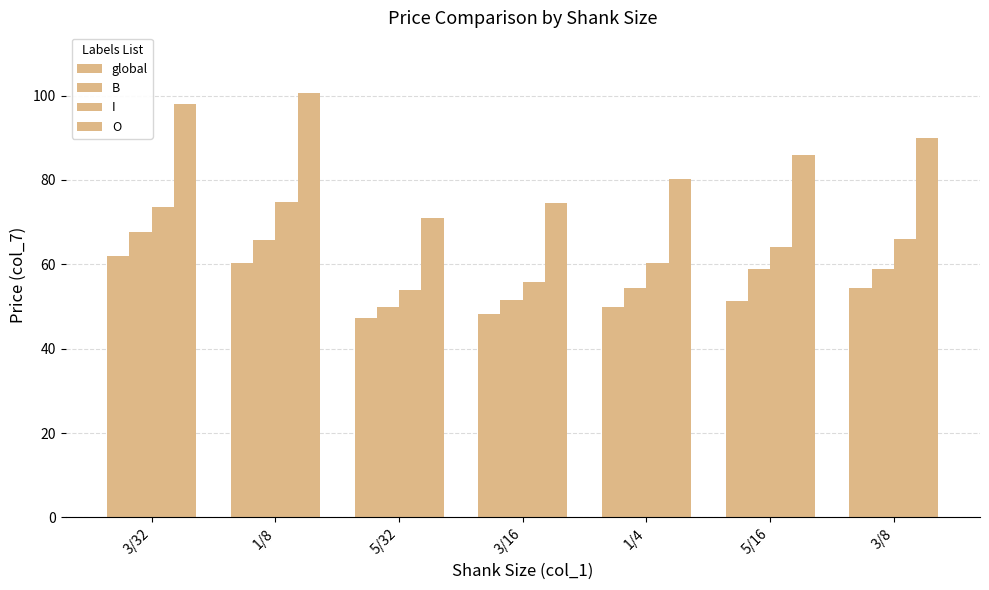

What position from the left is 1/8?

2